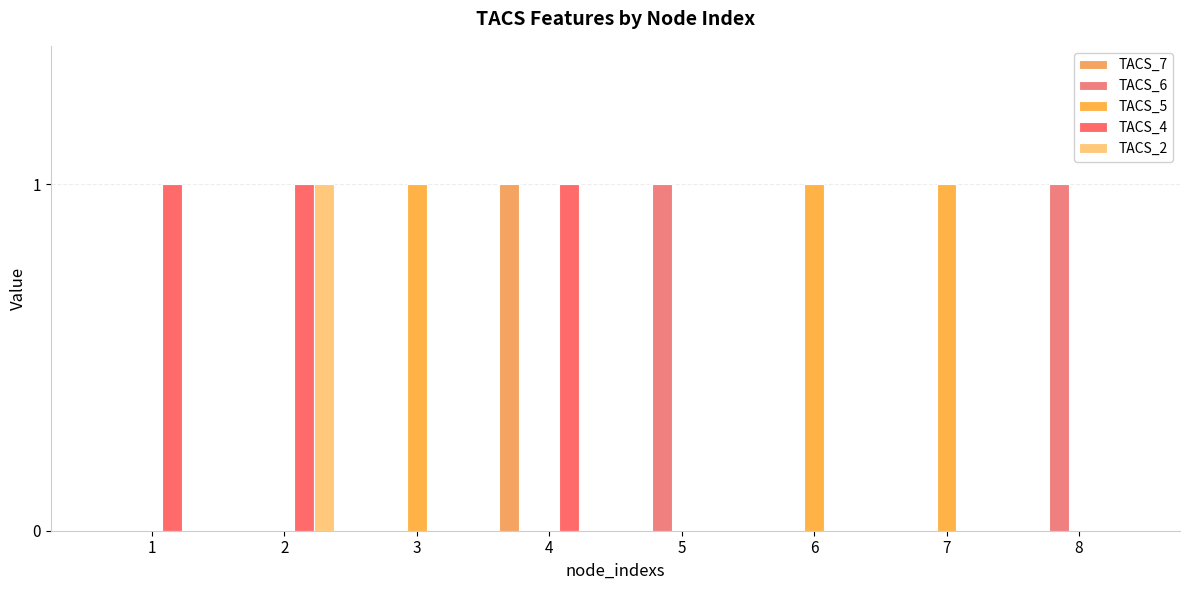

How many groups of bars are there?

8